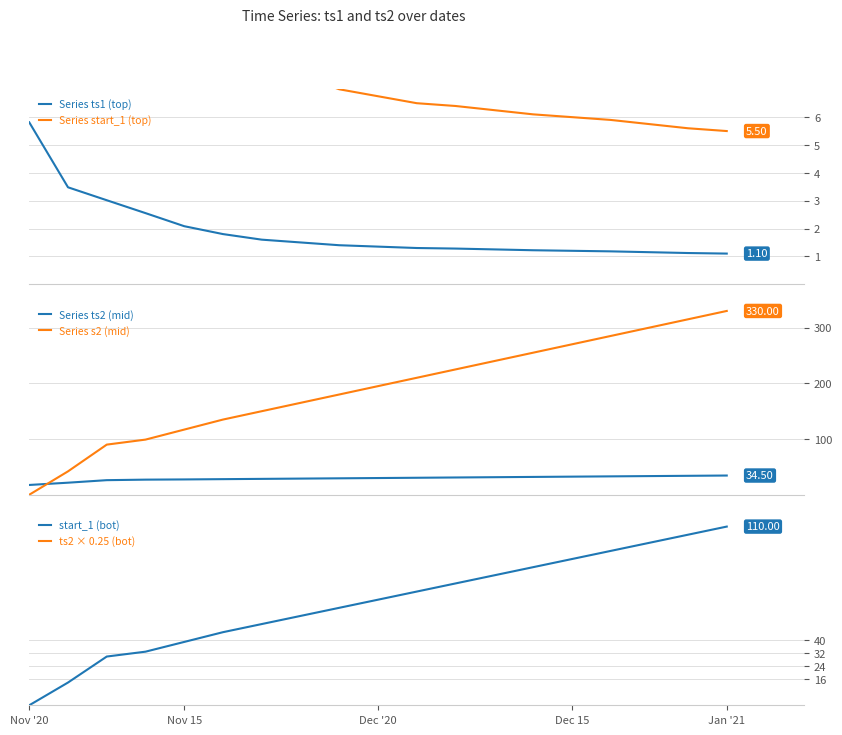

What is the difference between the maximum and minimum values in the Series start_1 (top) series?

23.6